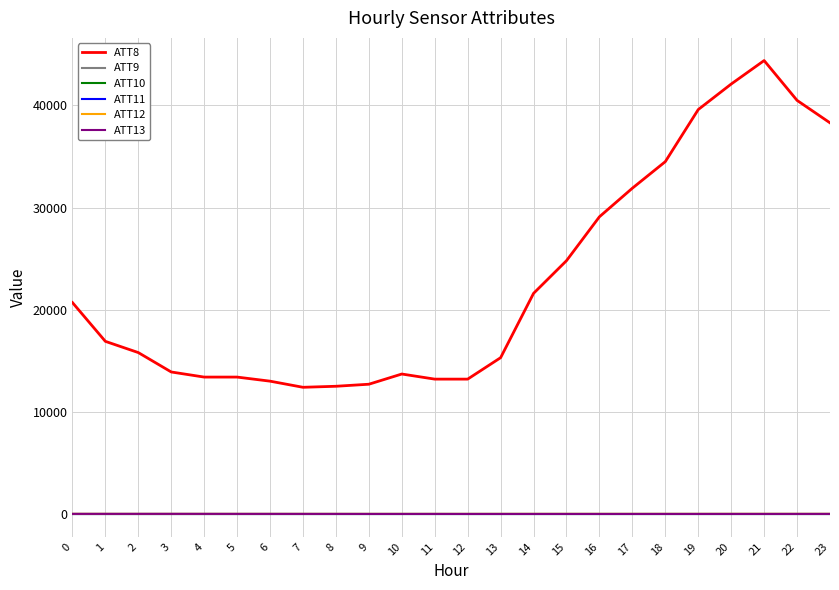

Does the chart display data point markers on the line(s)?

No